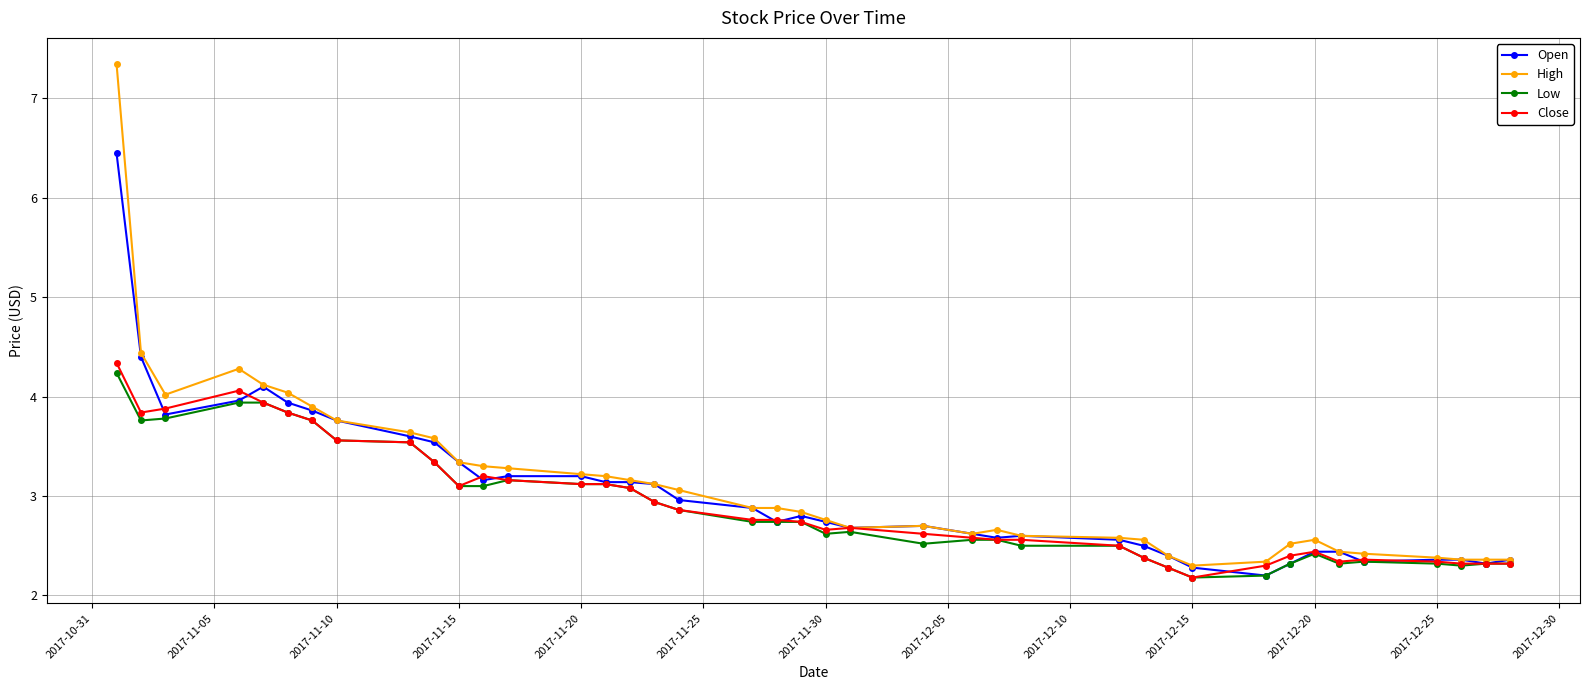

True or false: High has more than 0 interior local peaks.

True